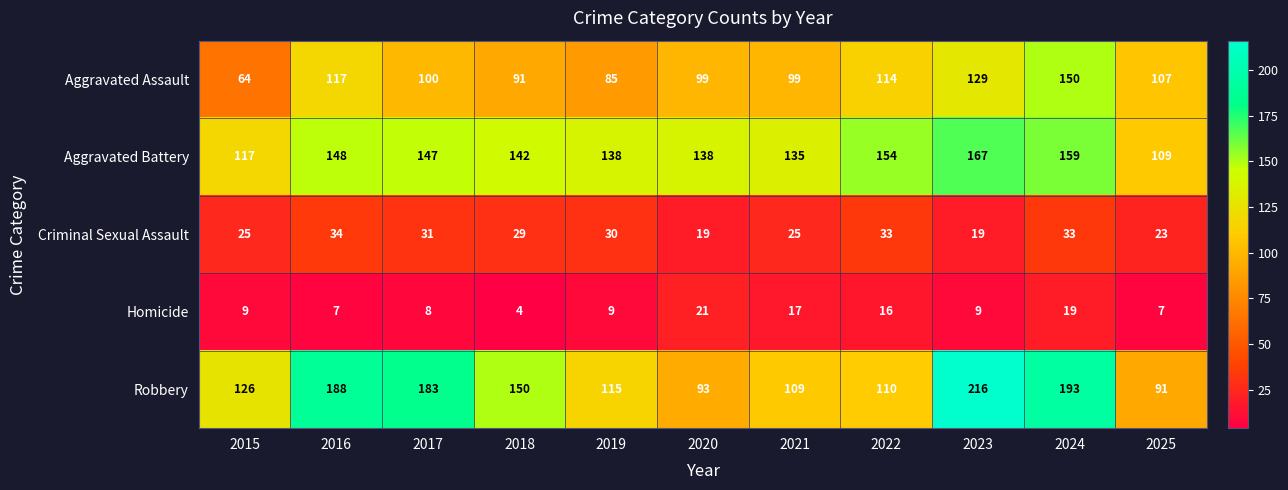

At 2023, list the series in order from largest to smallest.

Robbery, Aggravated Battery, Aggravated Assault, Criminal Sexual Assault, Homicide